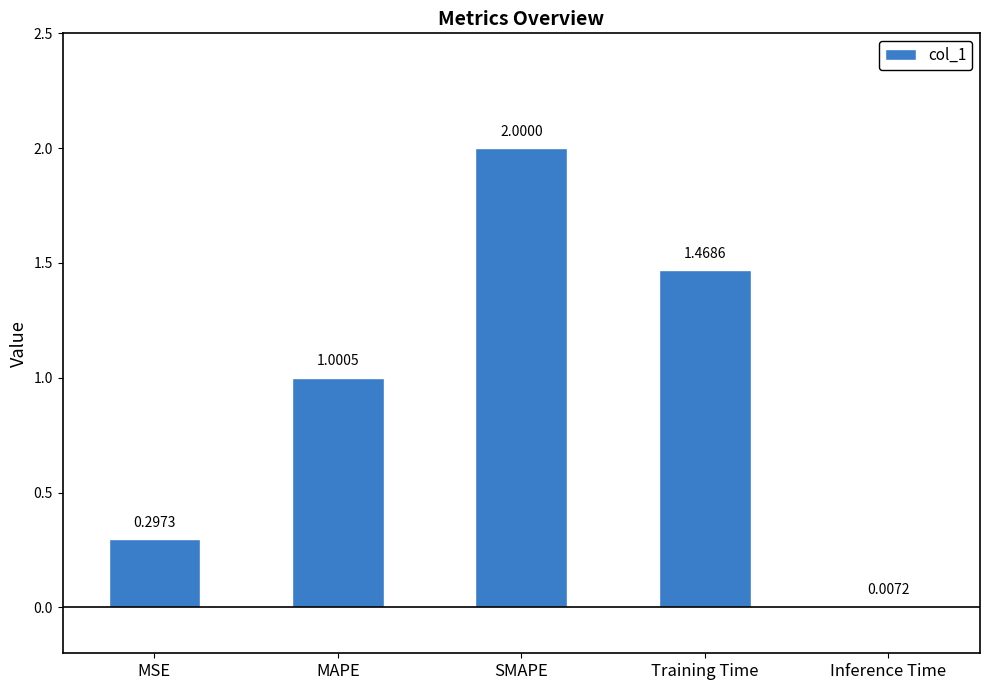

Between MSE and SMAPE, which is larger?

SMAPE